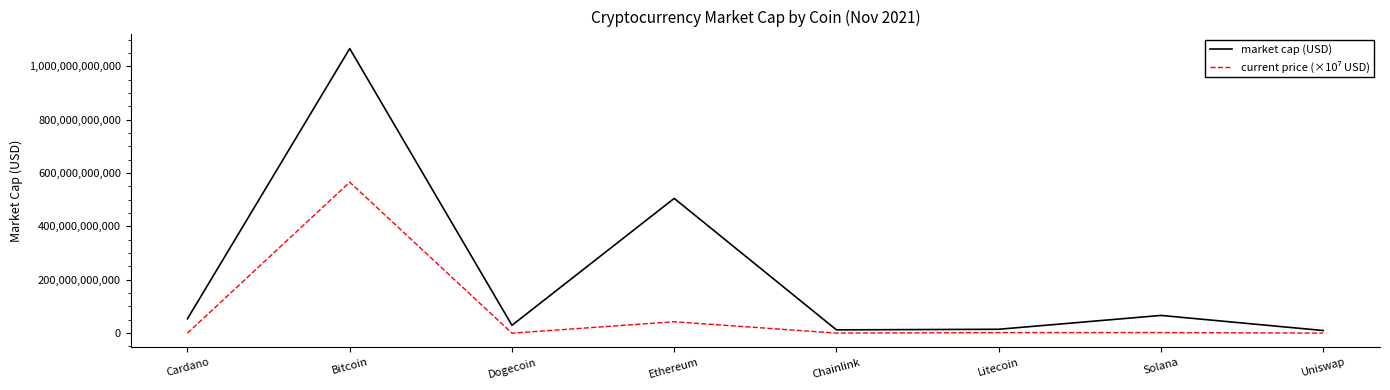

At how many categories does at least one series exceed 1056536403686?

1